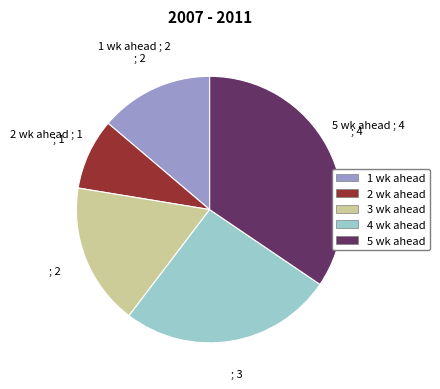

Rank the categories by value from highest to lowest.

5 wk ahead, 4 wk ahead, 3 wk ahead, 1 wk ahead, 2 wk ahead